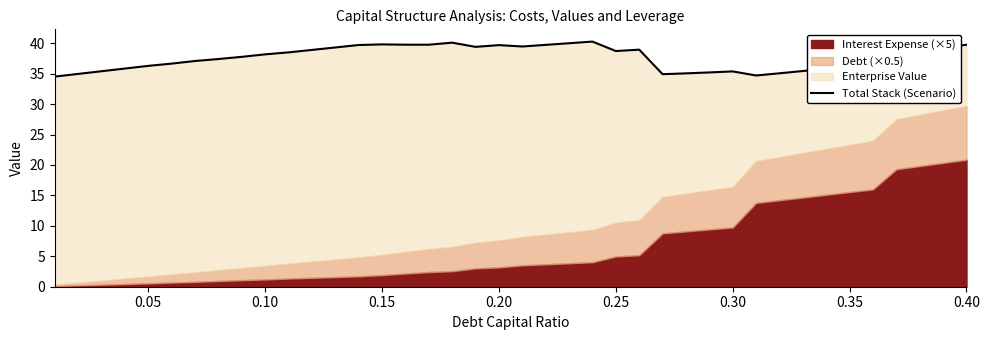

What is the average value?

37.7